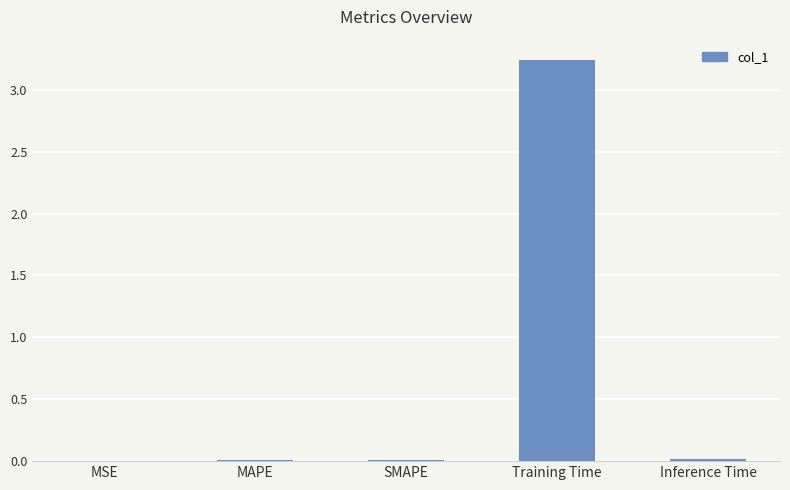

The value at MAPE is 0.0. True or false?

True